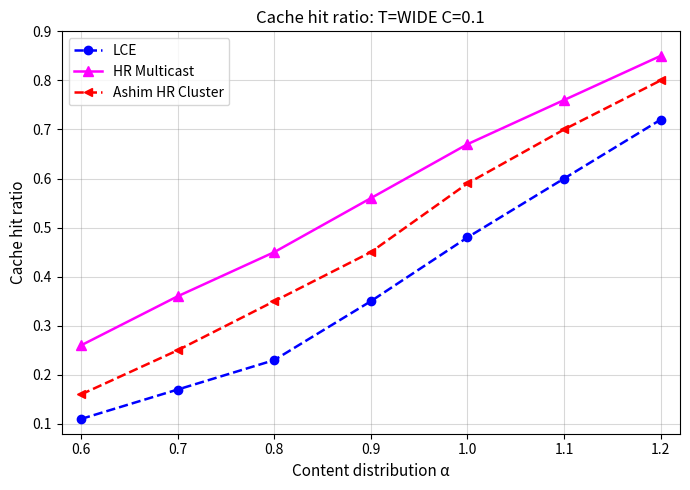

Which series has the largest range (max minus min)?

Ashim HR Cluster